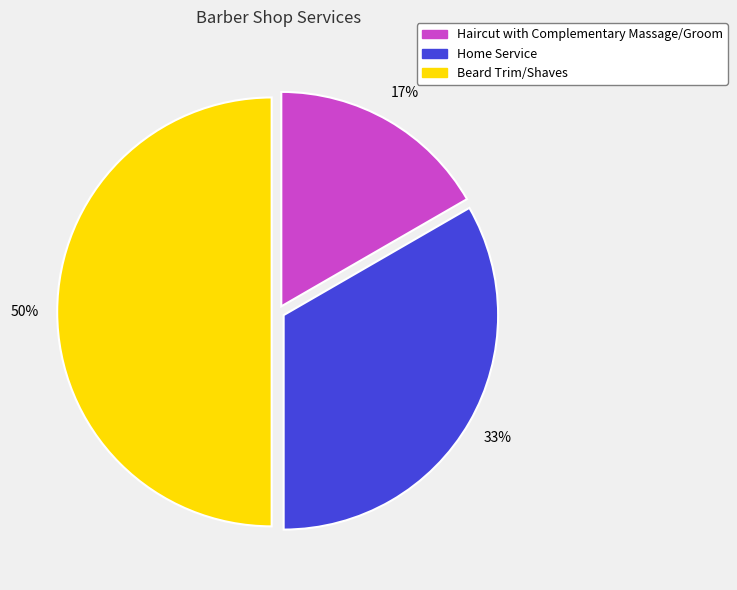

The Beard Trim/Shaves slice represents 62% of the pie. True or false?

False